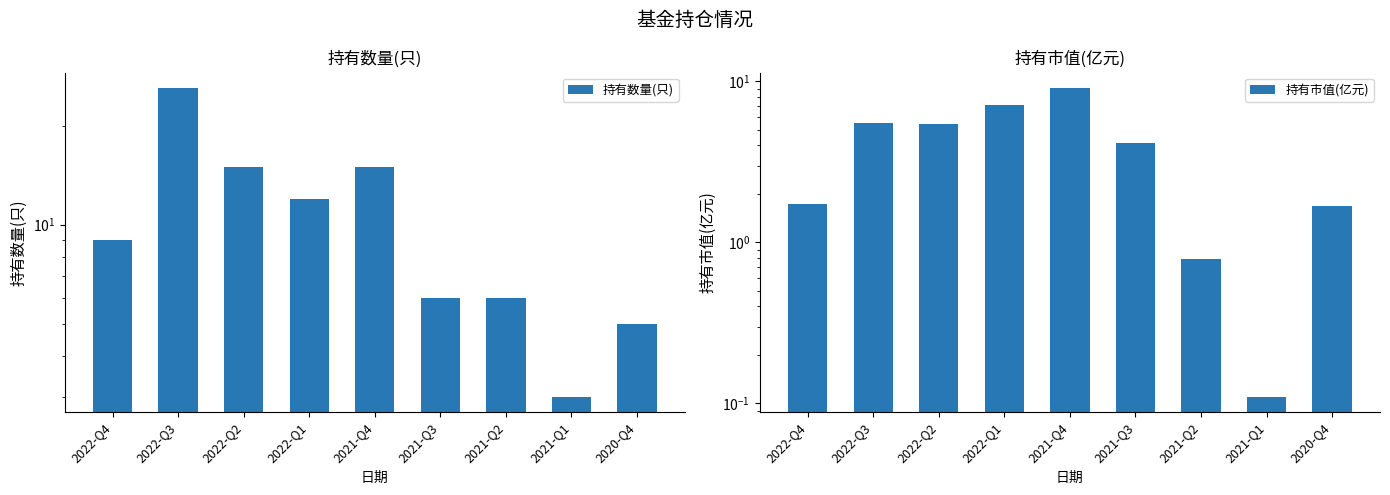

True or false: 持有市值(亿元) has a value of 2.3 at 2022-Q2.

False